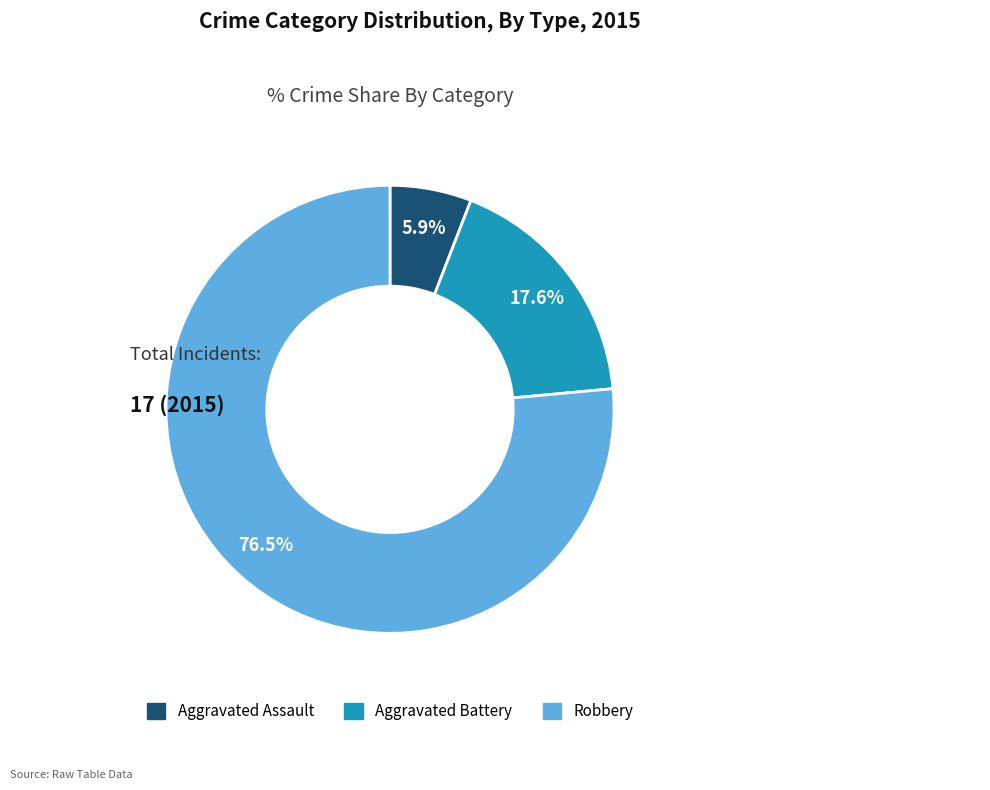

Combined, what portion of the pie is Robbery and Aggravated Assault?

82.4%